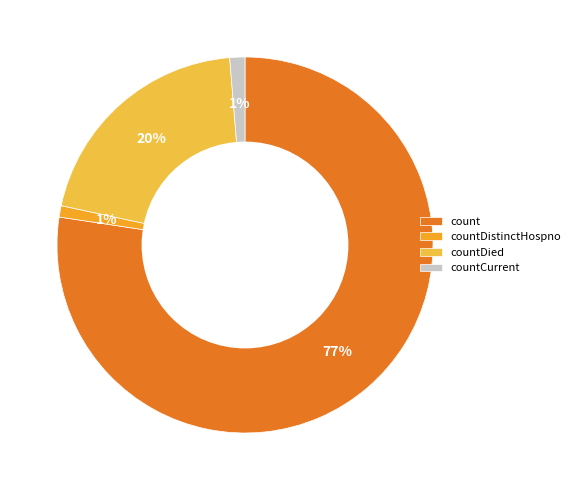

Between countDied and count, which is larger?

count